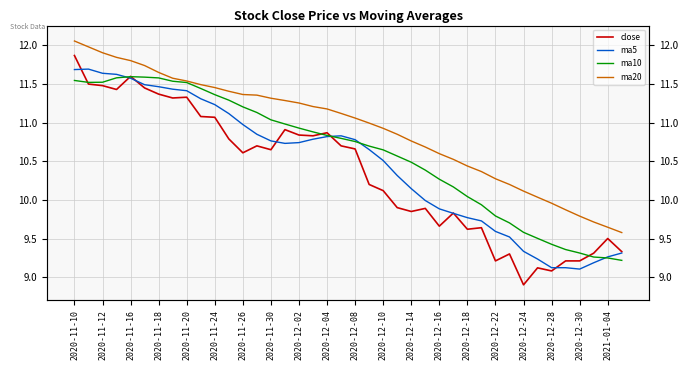

The value of ma10 at 29 is 9.9. True or false?

True